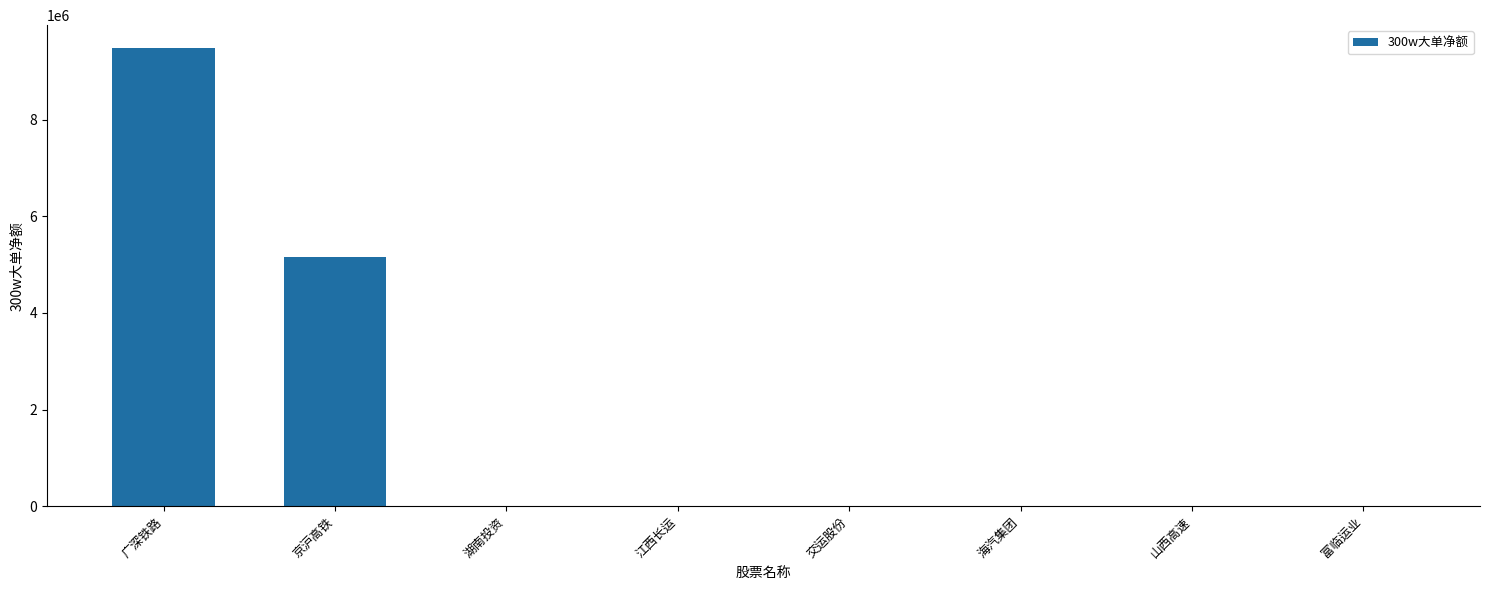

Which has a higher value, 湖南投资 or 广深铁路?

广深铁路